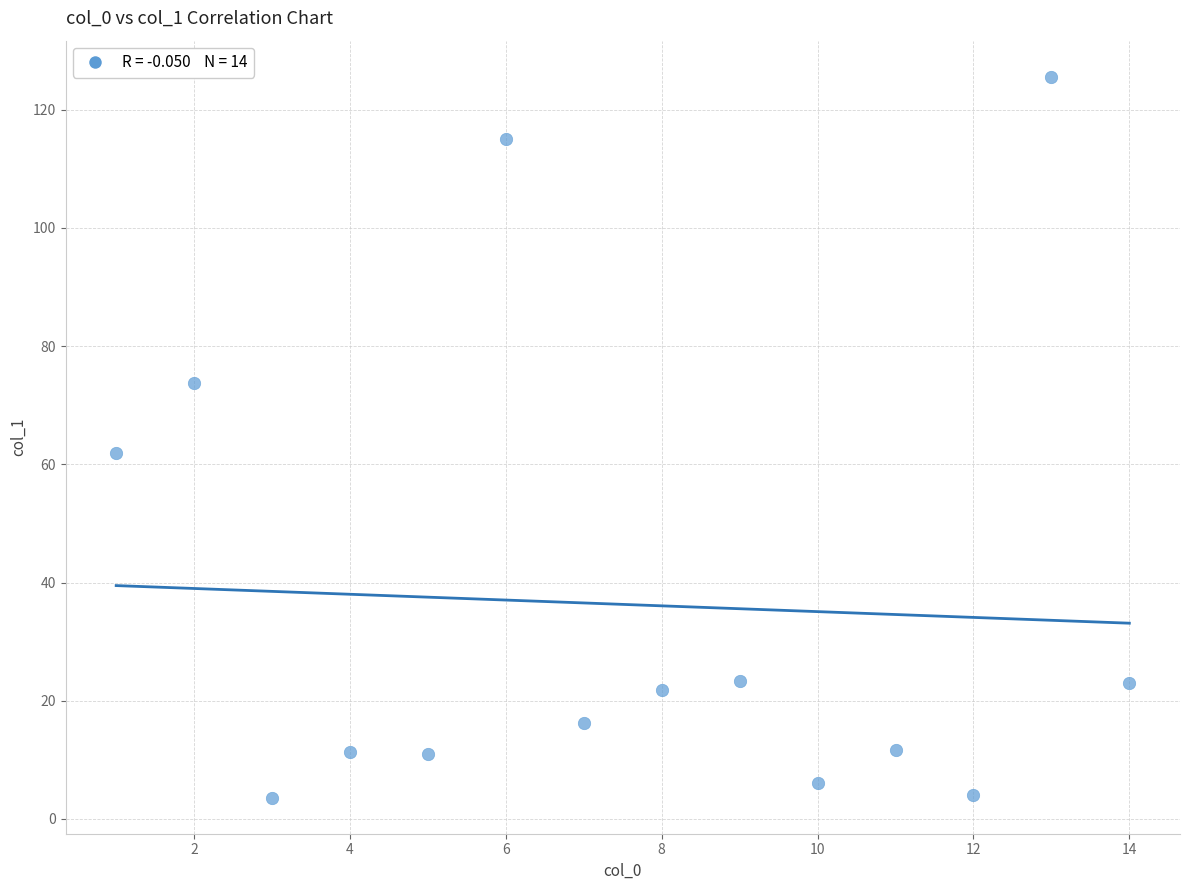

What Y value in the scatter plot is closest to 64?

61.9